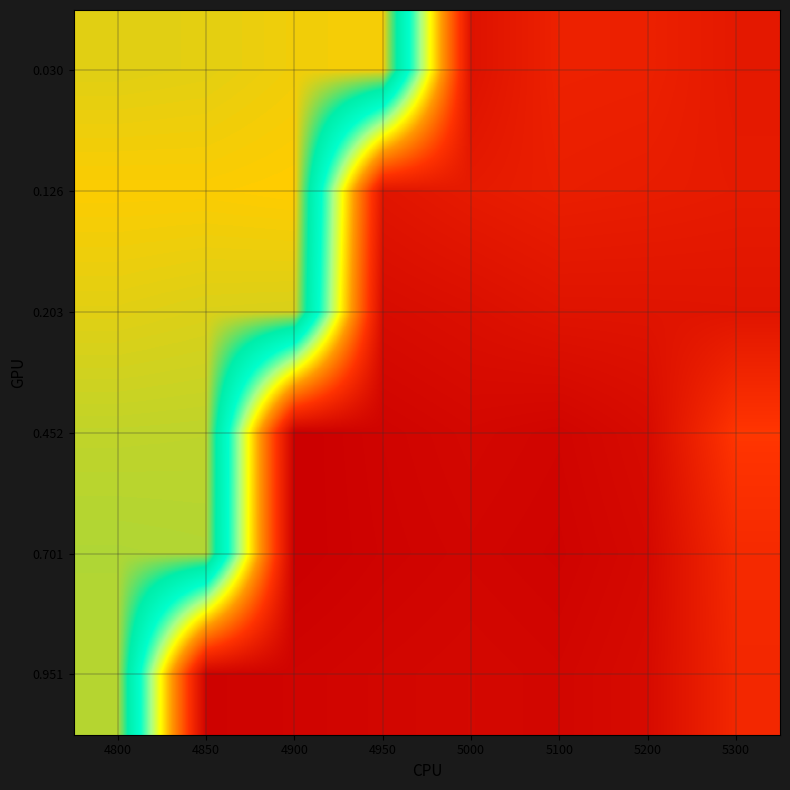

What is the maximum value shown in the chart?

0.8